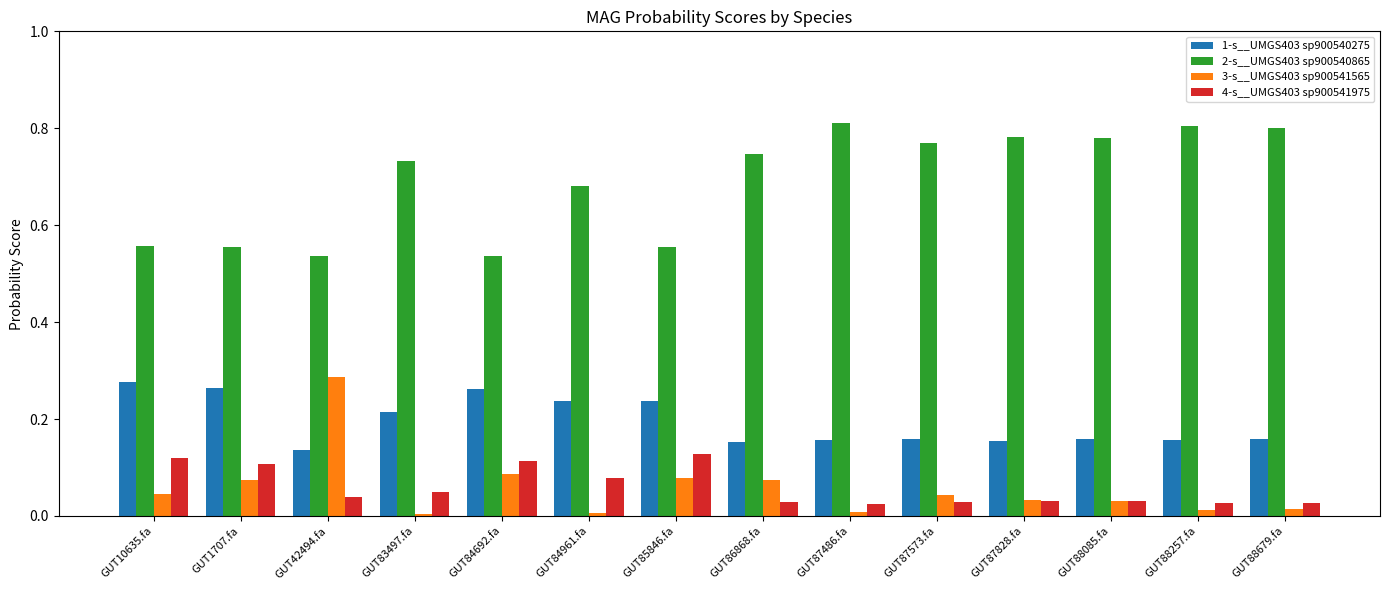

The value of 3-s__UMGS403 sp900541565 at GUT1707.fa is 0.1. True or false?

True